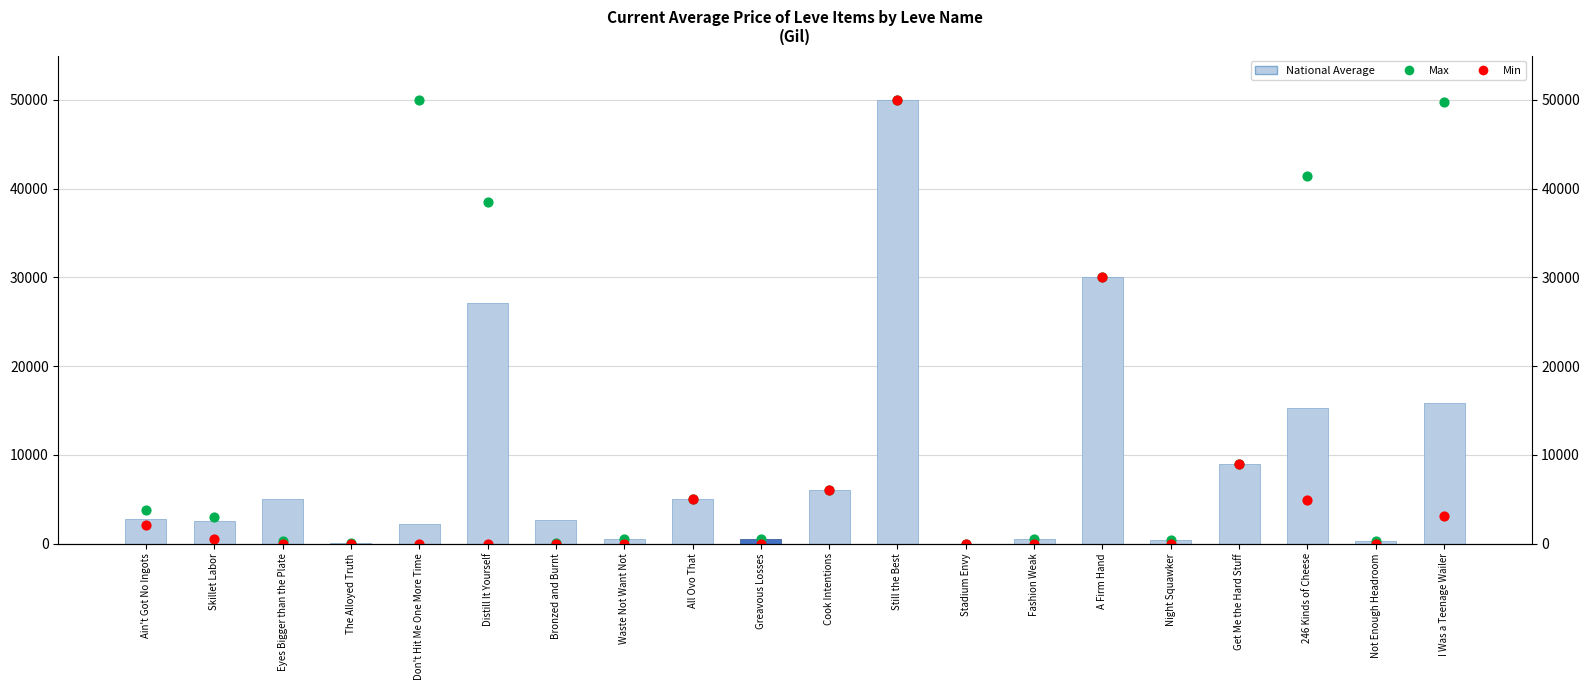

Which series has the largest total across all categories?

Max